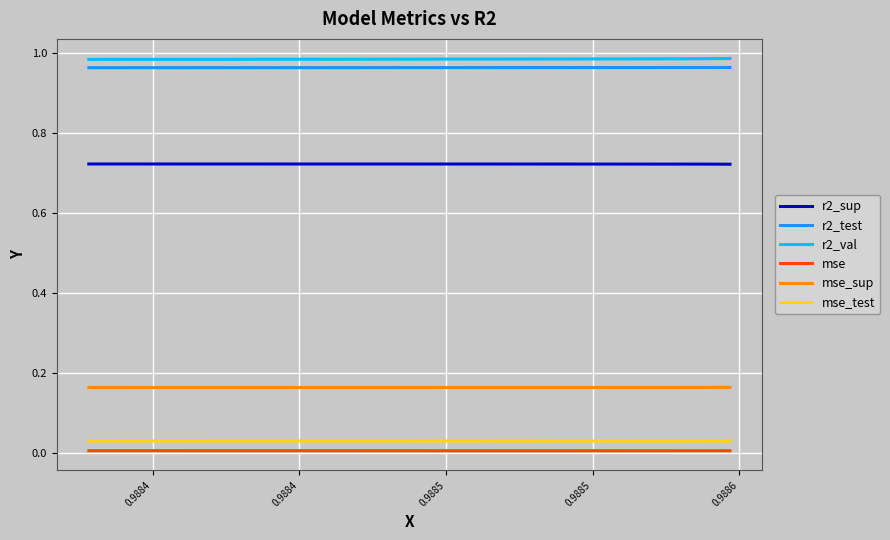

True or false: mse_sup and r2_val intersect in this chart.

False